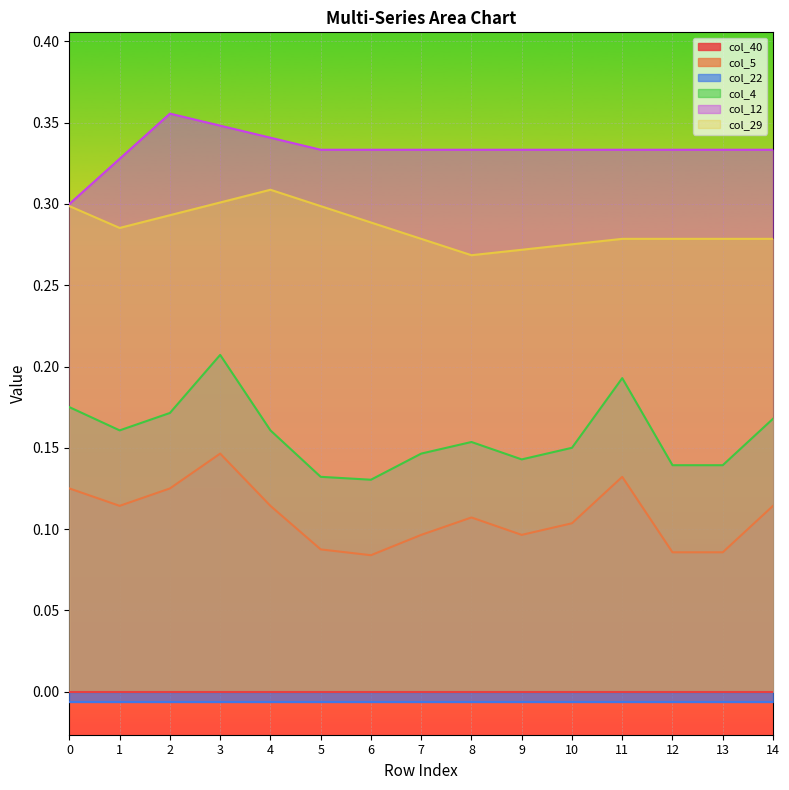

At how many categories does at least one series exceed 0?

15